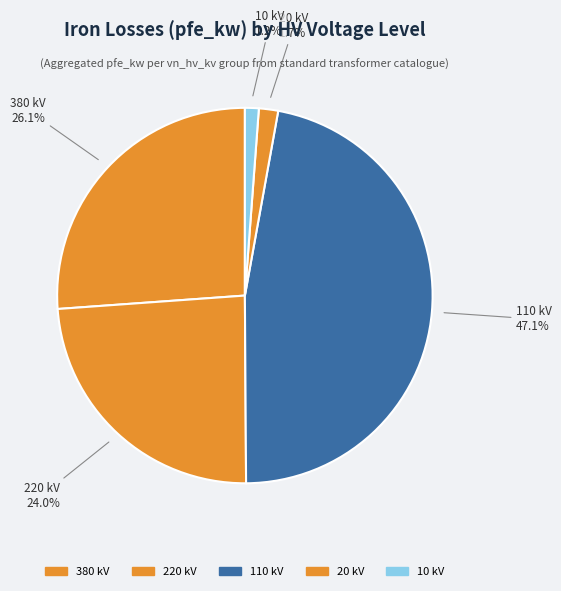

Which has a higher value, 380 kV or 220 kV?

380 kV